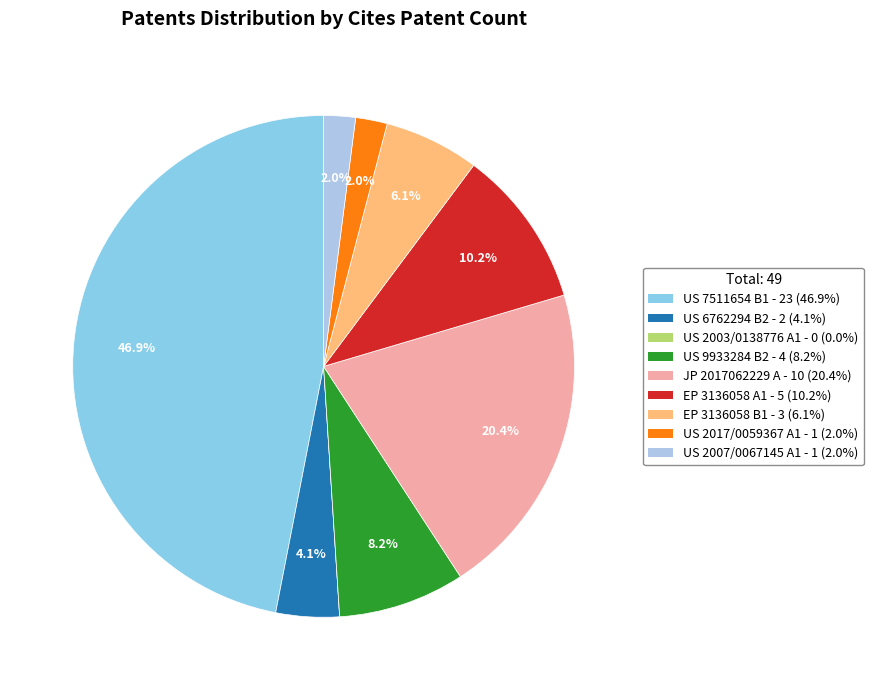

To the nearest percent, what is the difference between the US 9933284 B2 and EP 3136058 B1 slice percentages?

2%